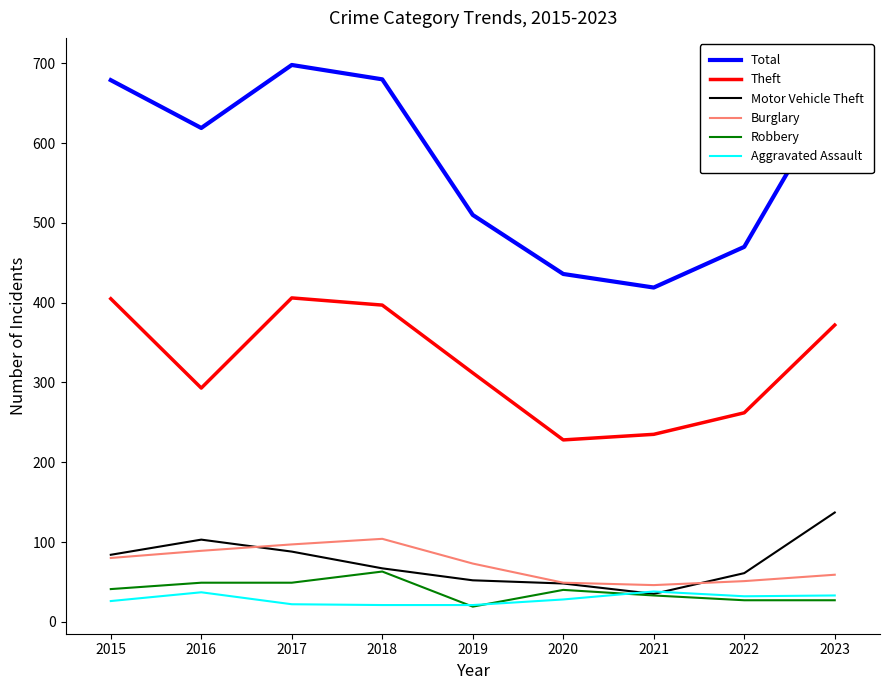

What are all the series names shown in the legend?

Total, Theft, Motor Vehicle Theft, Burglary, Robbery, Aggravated Assault